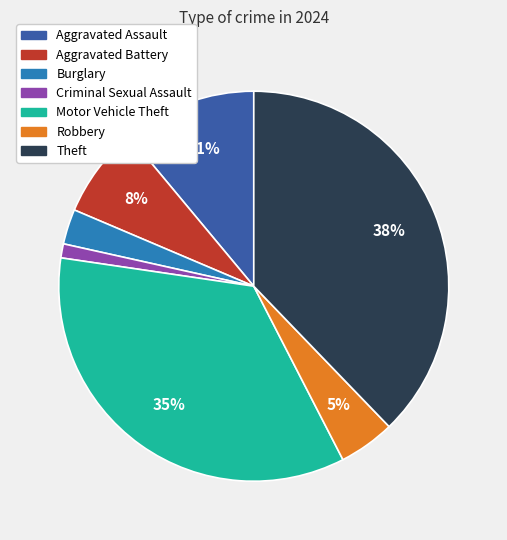

Which category has the smallest portion of the pie?

Criminal Sexual Assault